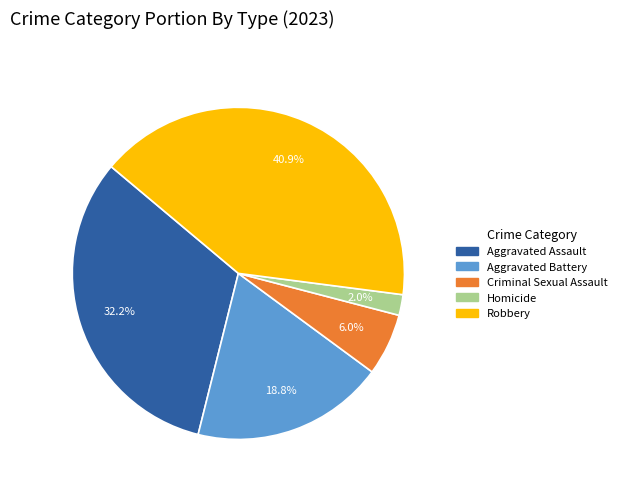

To the nearest percent, what percentage of the pie is Aggravated Battery?

19%